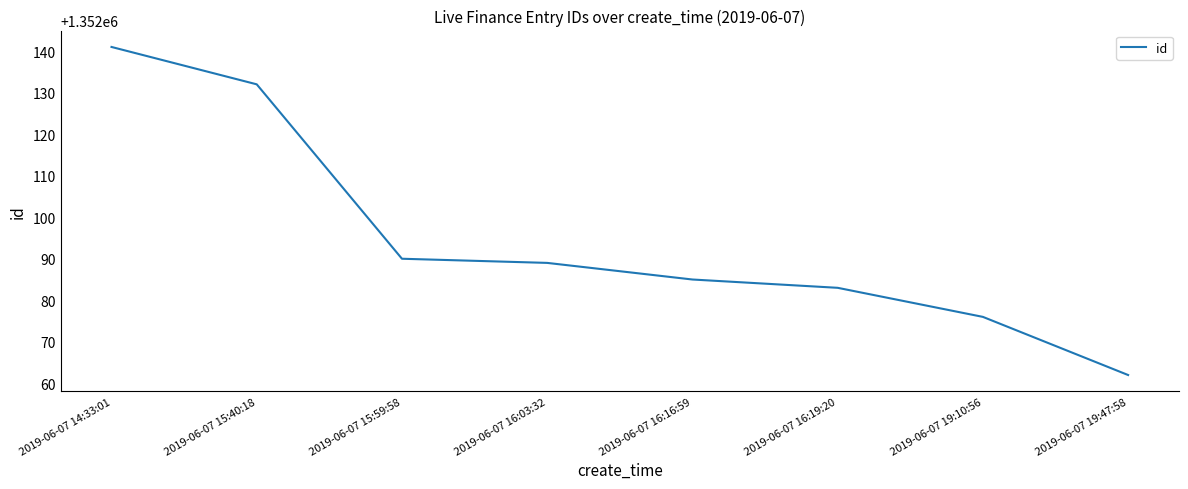

At which label does the data first exceed 1352089?

2019-06-07 14:33:01